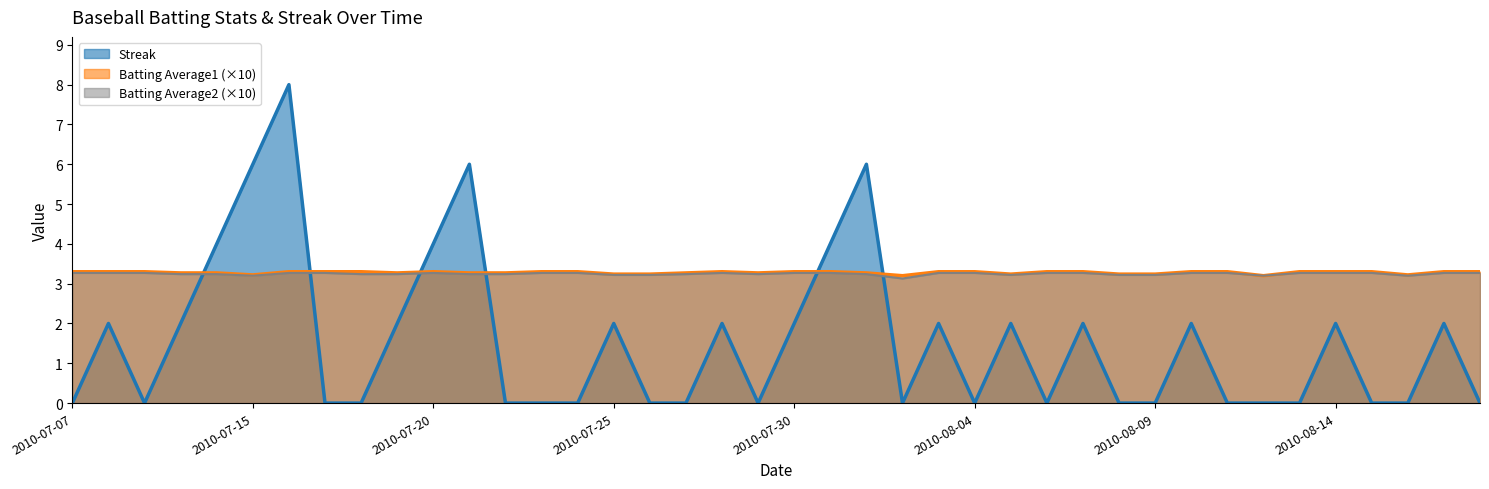

What is the label of the 21st point from the left?

2010-07-30